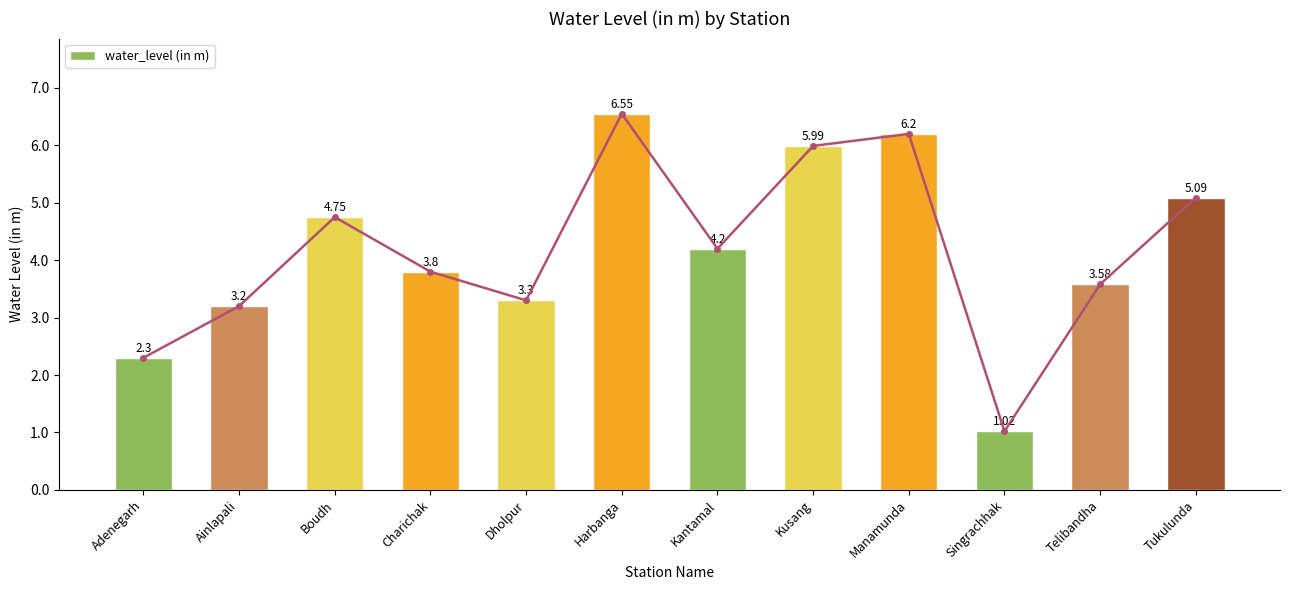

Reading left to right, transcribe all the data shown in this chart.

Adenegarh=2.3	Ainlapali=3.2	Boudh=4.8	Charichak=3.8	Dholpur=3.3	Harbanga=6.5	Kantamal=4.2	Kusang=6.0	Manamunda=6.2	Singrachhak=1.0	Telibandha=3.6	Tukulunda=5.1